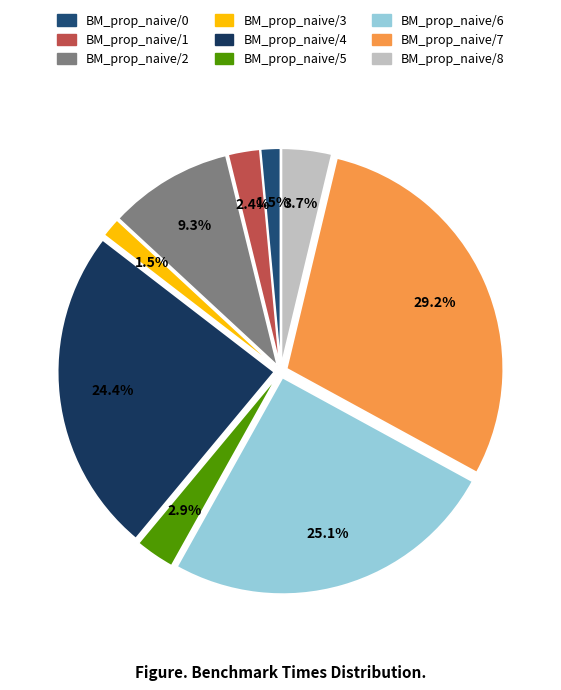

Is there any slice that represents more than half of the pie?

No